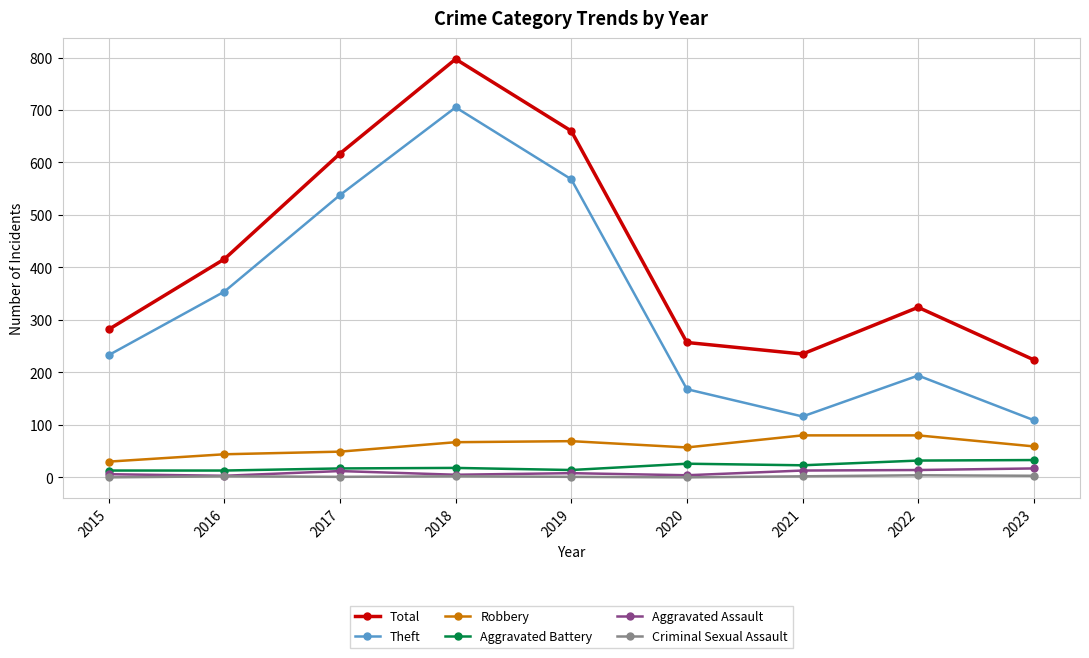

At which category is the sum across all series the highest?

2018